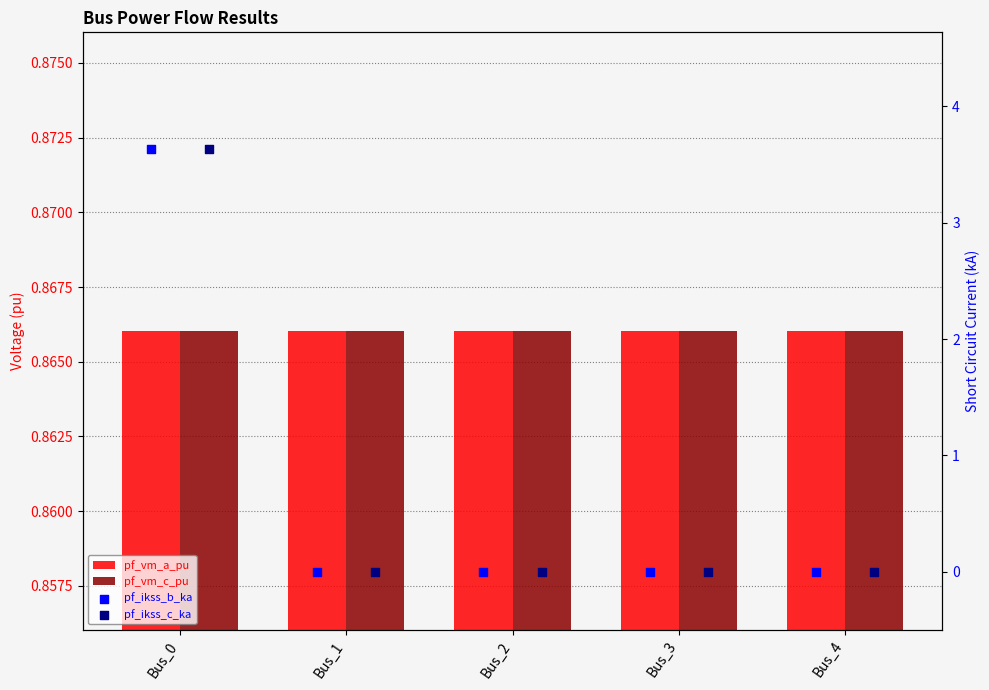

Which series has the largest total across all categories?

pf_vm_c_pu